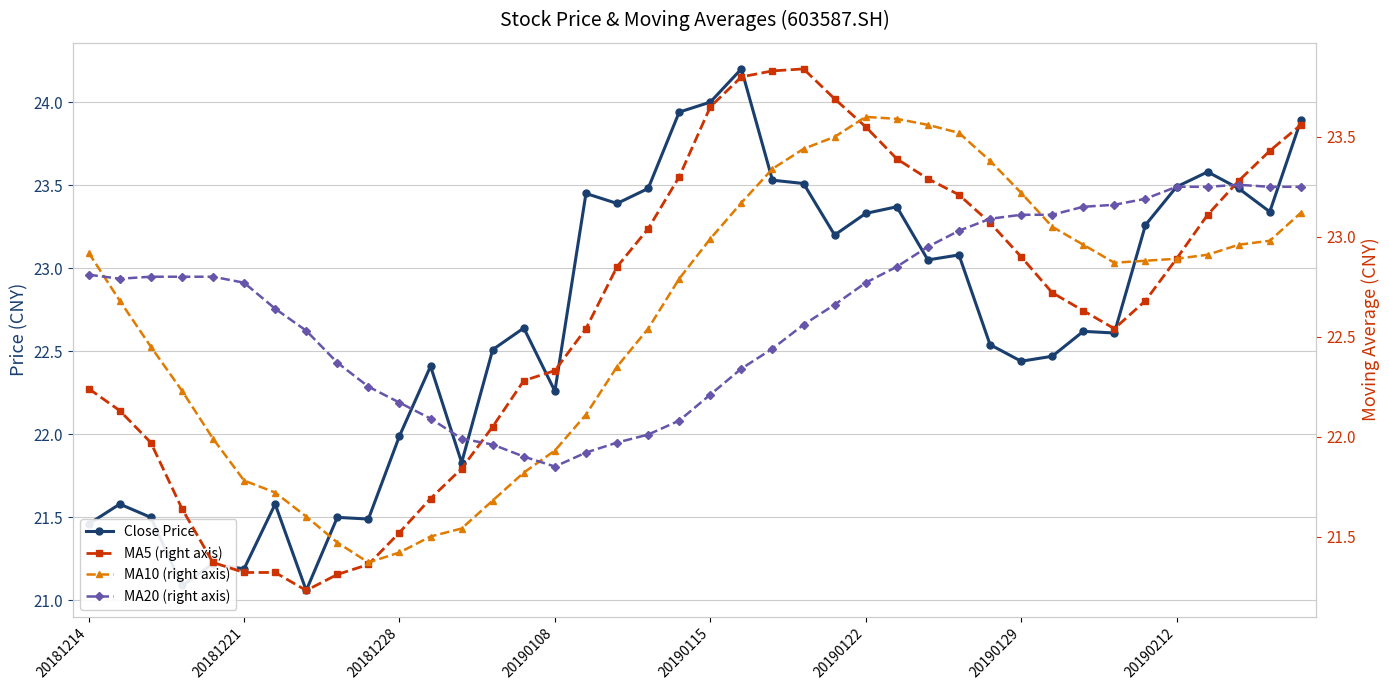

Reading left to right, extract all data points from this chart.

close: 21.5	21.6	21.5	21.1	21.2	21.2	21.6	21.1	21.5	21.5	22.0	22.4	21.8	22.5	22.6	22.3	23.4	23.4	23.5	23.9	24.0	24.2	23.5	23.5	23.2	23.3	23.4	23.1	23.1	22.5	22.4	22.5	22.6	22.6	23.3	23.5	23.6	23.5	23.3	23.9
ma5: 22.2	22.1	22.0	21.6	21.4	21.3	21.3	21.2	21.3	21.4	21.5	21.7	21.8	22.1	22.3	22.3	22.5	22.9	23.0	23.3	23.6	23.8	23.8	23.8	23.7	23.6	23.4	23.3	23.2	23.1	22.9	22.7	22.6	22.5	22.7	22.9	23.1	23.3	23.4	23.6
ma10: 22.9	22.7	22.4	22.2	22.0	21.8	21.7	21.6	21.5	21.4	21.4	21.5	21.5	21.7	21.8	21.9	22.1	22.4	22.5	22.8	23.0	23.2	23.3	23.4	23.5	23.6	23.6	23.6	23.5	23.4	23.2	23.1	23.0	22.9	22.9	22.9	22.9	23.0	23.0	23.1
ma20: 22.8	22.8	22.8	22.8	22.8	22.8	22.6	22.5	22.4	22.2	22.2	22.1	22.0	22.0	21.9	21.9	21.9	22.0	22.0	22.1	22.2	22.3	22.4	22.6	22.7	22.8	22.9	22.9	23.0	23.1	23.1	23.1	23.1	23.2	23.2	23.2	23.2	23.3	23.2	23.2